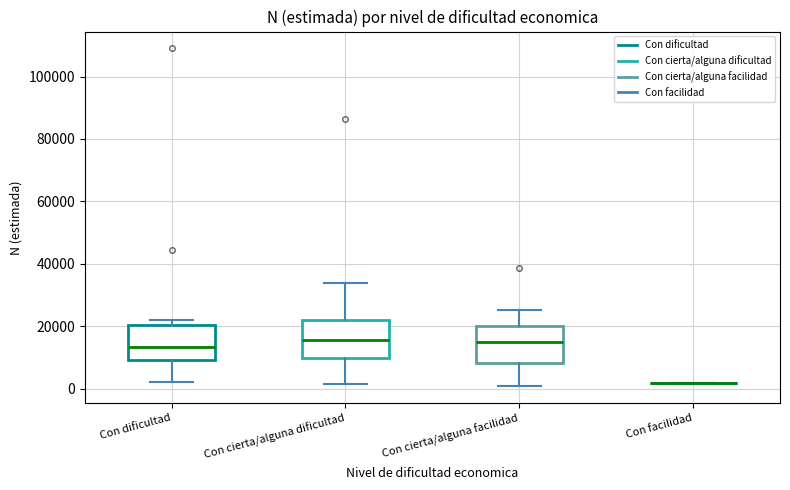

Where does the median line of the box for Con cierta/alguna dificultad sit on the y-axis? The values are not printed on the chart, so give them approximately, as read against the axis.

16000